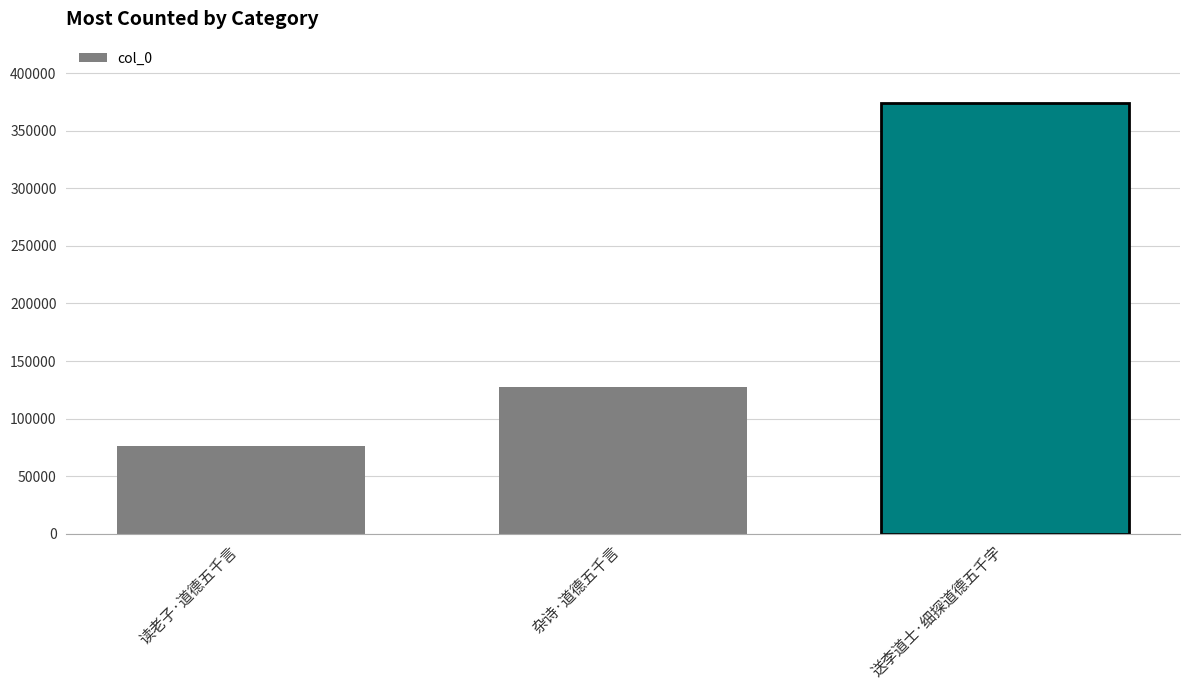

What is the sum of the values at 送李道士·细探道德五千字 and 杂诗·道德五千言?

501184